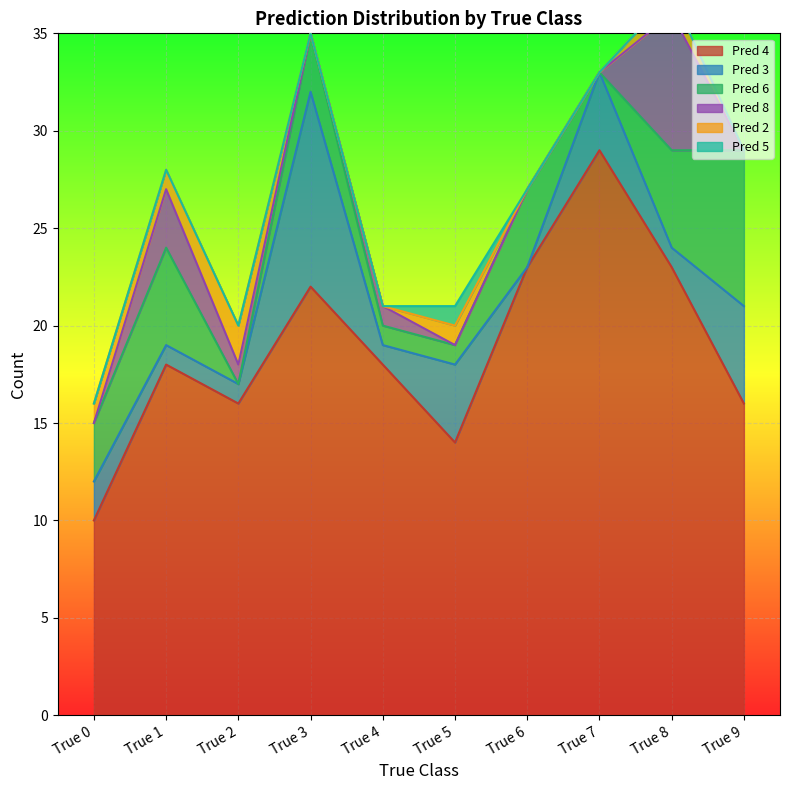

Reading left to right, extract all data points from this chart.

Pred 4: True 0=10	True 1=18	True 2=16	True 3=22	True 4=18	True 5=14	True 6=23	True 7=29	True 8=23	True 9=16
Pred 3: True 0=2	True 1=1	True 2=1	True 3=10	True 4=1	True 5=4	True 6=0	True 7=4	True 8=1	True 9=5
Pred 6: True 0=3	True 1=5	True 2=0	True 3=3	True 4=1	True 5=1	True 6=4	True 7=0	True 8=5	True 9=8
Pred 8: True 0=0	True 1=3	True 2=1	True 3=0	True 4=1	True 5=0	True 6=0	True 7=0	True 8=7	True 9=0
Pred 2: True 0=1	True 1=1	True 2=2	True 3=0	True 4=0	True 5=1	True 6=0	True 7=0	True 8=1	True 9=0
Pred 5: True 0=0	True 1=0	True 2=0	True 3=0	True 4=0	True 5=1	True 6=0	True 7=0	True 8=0	True 9=0